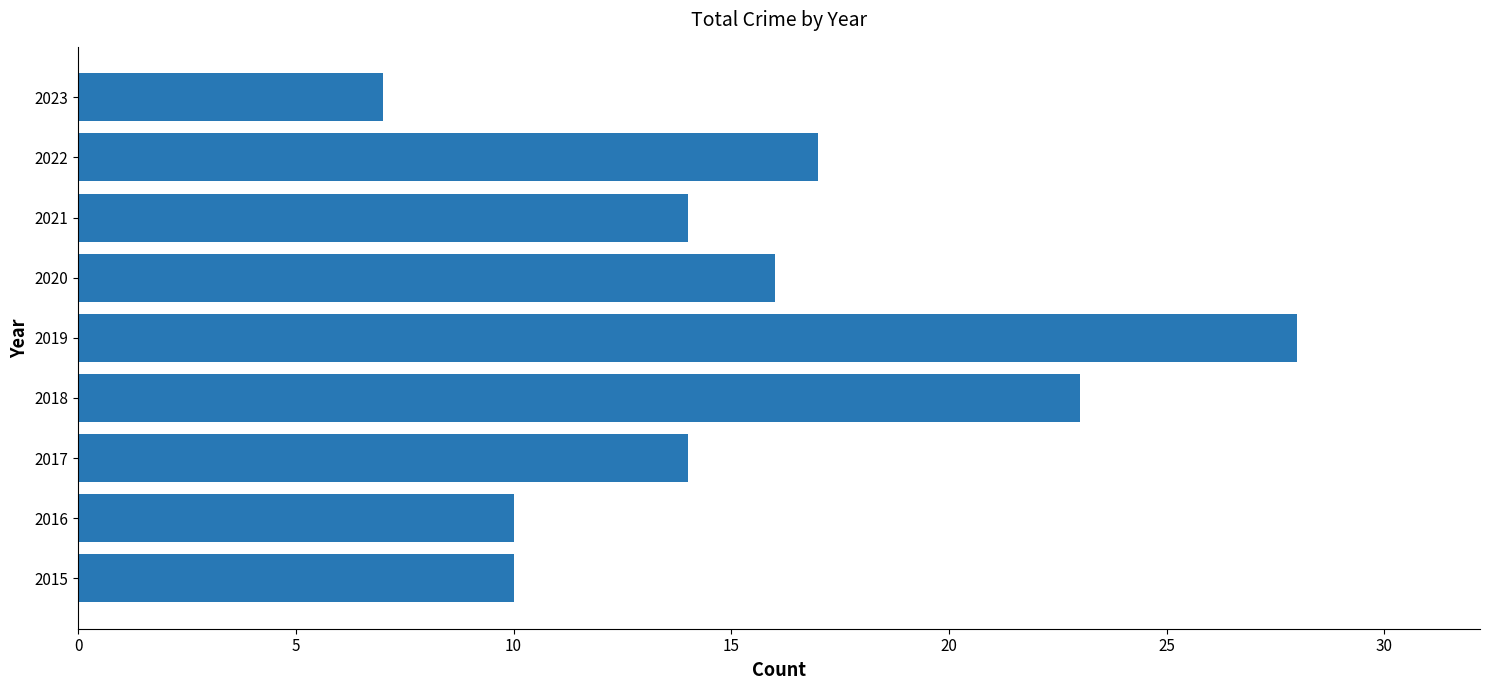

Read the value at 2022.

17